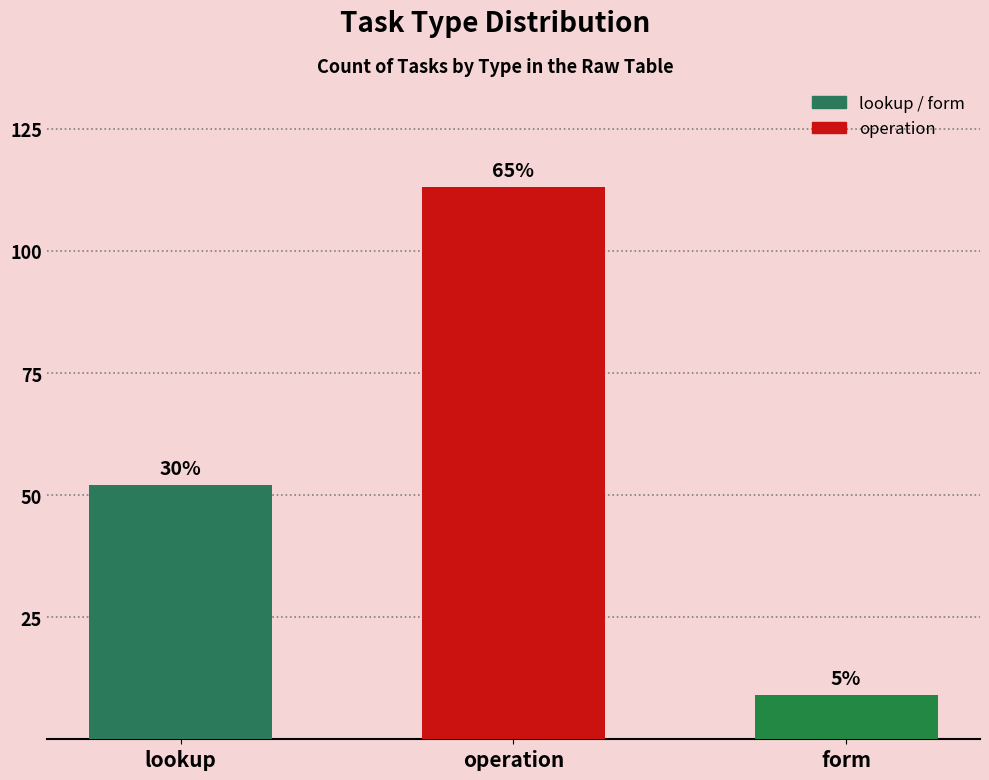

Are the bars horizontal?

No